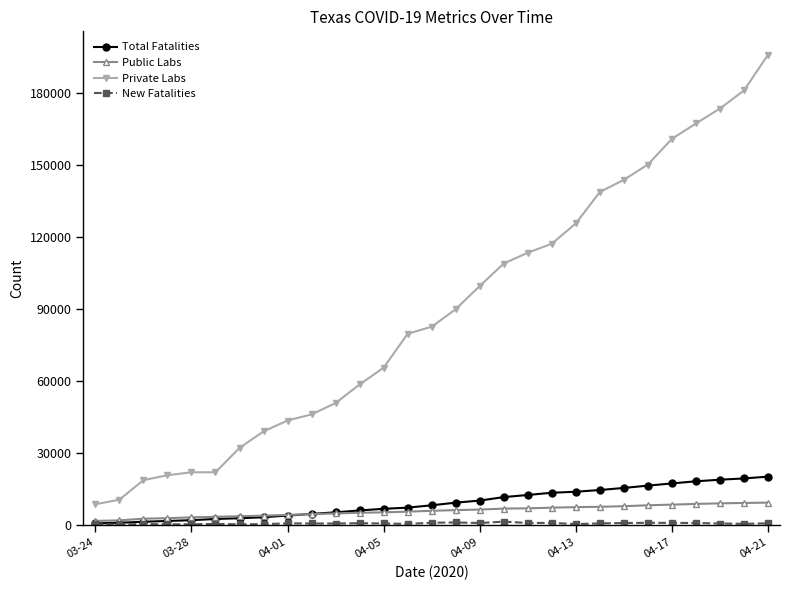

True or false: Private Labs and Total Fatalities cross at least once.

False